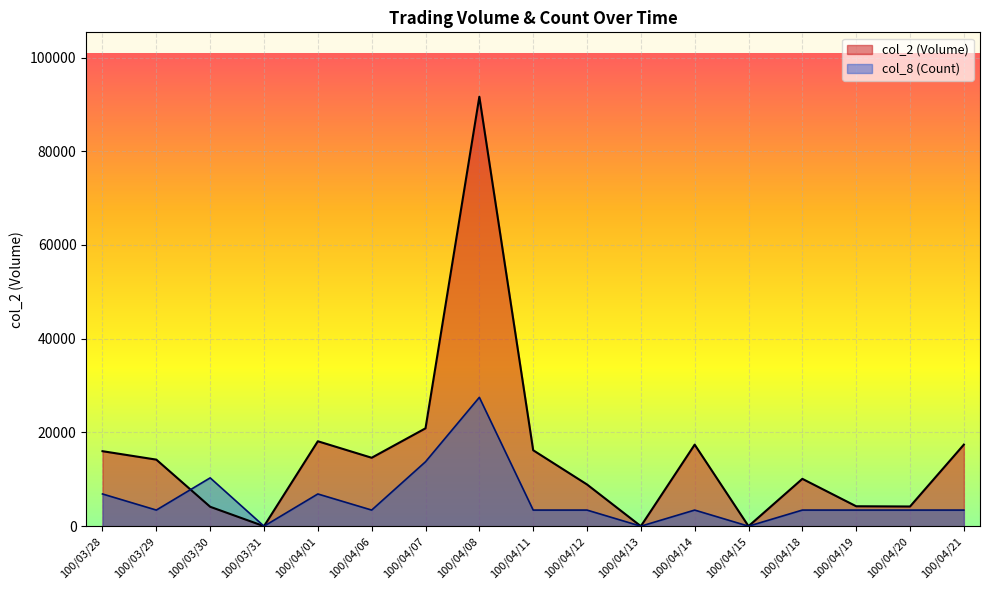

How many data points does each series have?

17